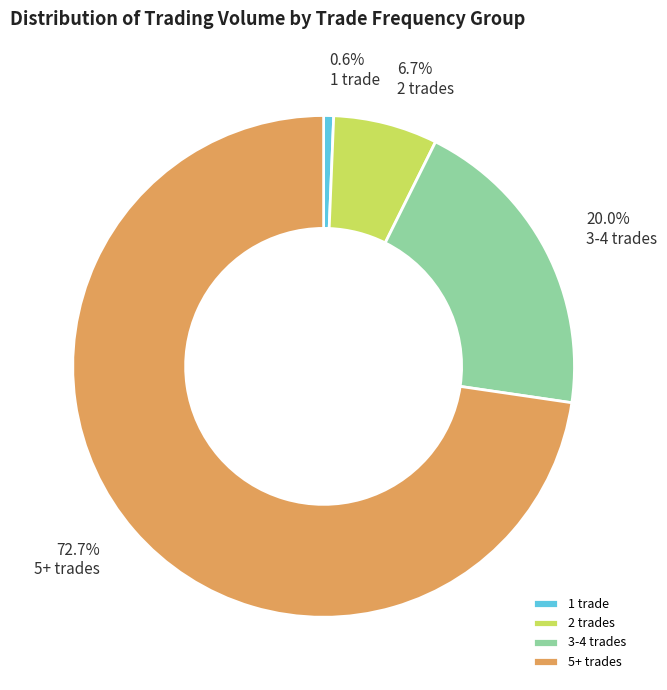

Rank the categories by value from highest to lowest.

5+ trades, 3-4 trades, 2 trades, 1 trade